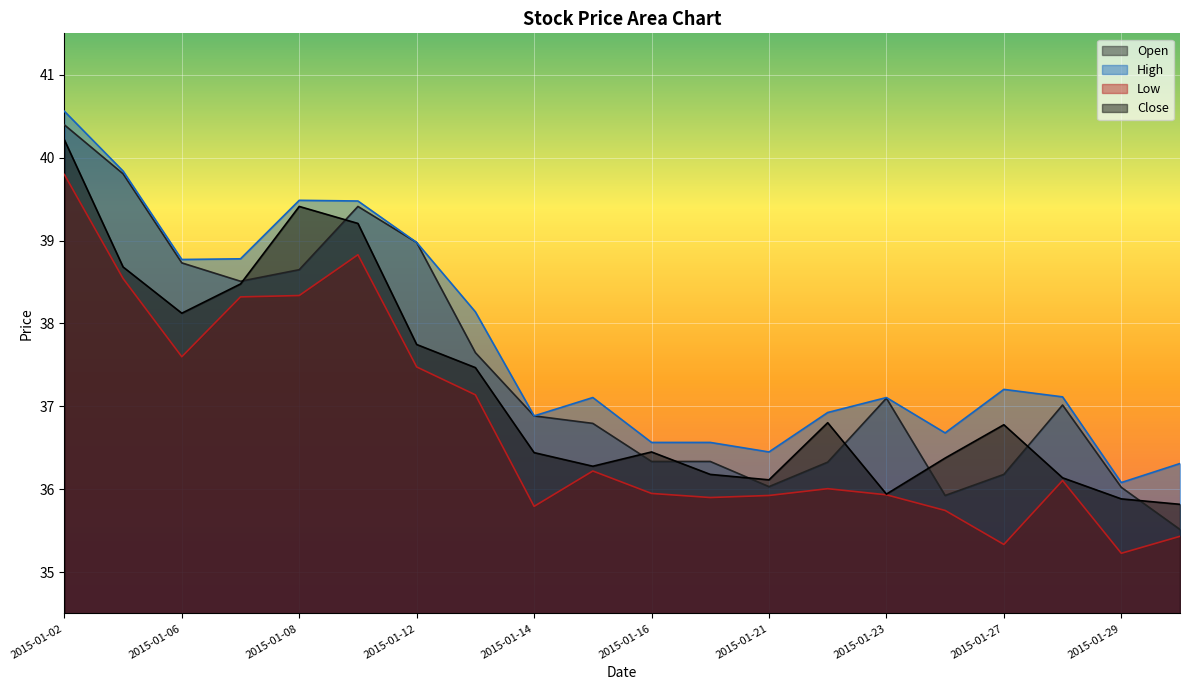

Reading left to right, extract all data points from this chart.

open: 2015-01-02=40.4	2015-01-05=39.8	2015-01-06=38.7	2015-01-07=38.5	2015-01-08=38.6	2015-01-09=39.4	2015-01-12=39.0	2015-01-13=37.6	2015-01-14=36.9	2015-01-15=36.8	2015-01-16=36.3	2015-01-20=36.3	2015-01-21=36.0	2015-01-22=36.3	2015-01-23=37.1	2015-01-26=35.9	2015-01-27=36.2	2015-01-28=37.0	2015-01-29=36.0	2015-01-30=35.5
high: 2015-01-02=40.6	2015-01-05=39.8	2015-01-06=38.8	2015-01-07=38.8	2015-01-08=39.5	2015-01-09=39.5	2015-01-12=39.0	2015-01-13=38.1	2015-01-14=36.9	2015-01-15=37.1	2015-01-16=36.6	2015-01-20=36.6	2015-01-21=36.4	2015-01-22=36.9	2015-01-23=37.1	2015-01-26=36.7	2015-01-27=37.2	2015-01-28=37.1	2015-01-29=36.1	2015-01-30=36.3
low: 2015-01-02=39.8	2015-01-05=38.5	2015-01-06=37.6	2015-01-07=38.3	2015-01-08=38.3	2015-01-09=38.8	2015-01-12=37.5	2015-01-13=37.1	2015-01-14=35.8	2015-01-15=36.2	2015-01-16=35.9	2015-01-20=35.9	2015-01-21=35.9	2015-01-22=36.0	2015-01-23=35.9	2015-01-26=35.7	2015-01-27=35.3	2015-01-28=36.1	2015-01-29=35.2	2015-01-30=35.4
close: 2015-01-02=40.2	2015-01-05=38.7	2015-01-06=38.1	2015-01-07=38.5	2015-01-08=39.4	2015-01-09=39.2	2015-01-12=37.7	2015-01-13=37.5	2015-01-14=36.4	2015-01-15=36.3	2015-01-16=36.4	2015-01-20=36.2	2015-01-21=36.1	2015-01-22=36.8	2015-01-23=35.9	2015-01-26=36.4	2015-01-27=36.8	2015-01-28=36.1	2015-01-29=35.9	2015-01-30=35.8